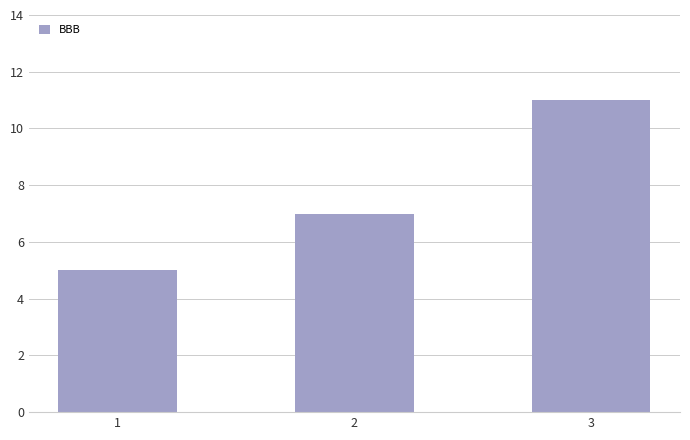

What is the change in value from 1 to 2?

+2